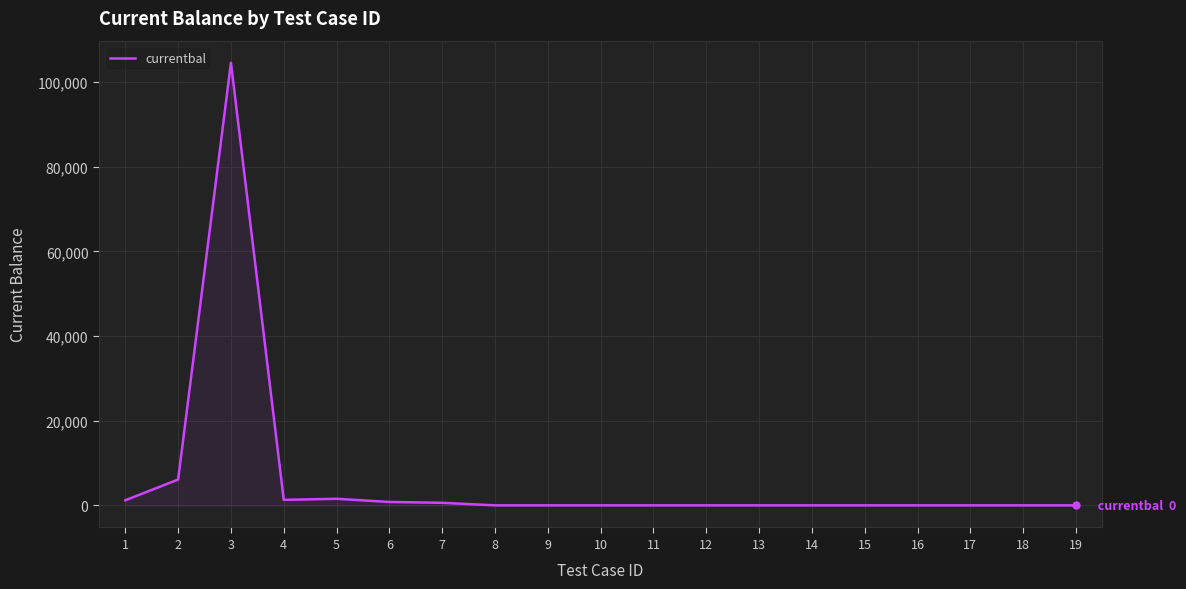

What is the maximum value shown in the chart?

104600